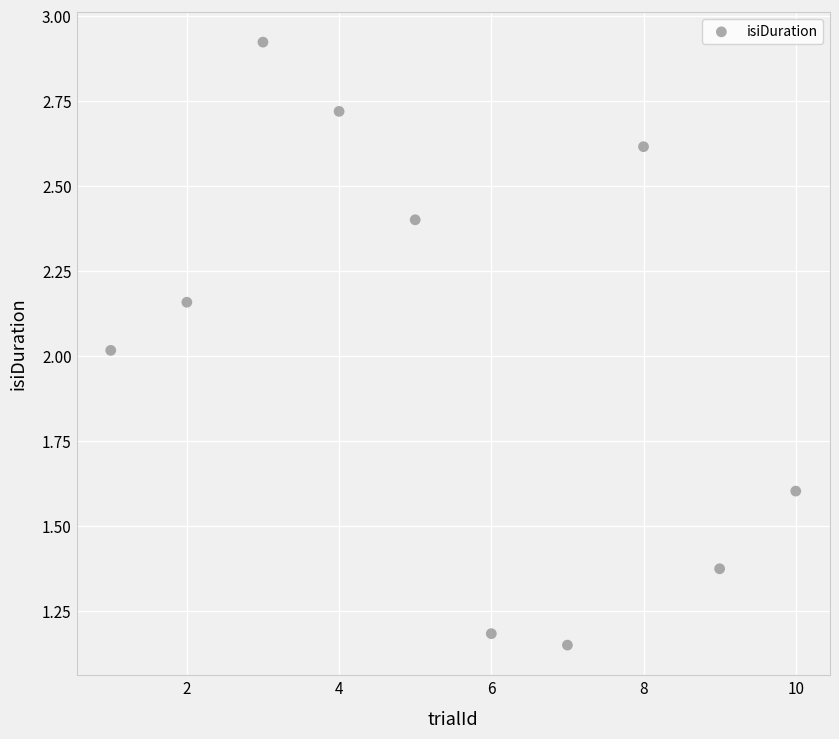

What is the average X value?

5.5